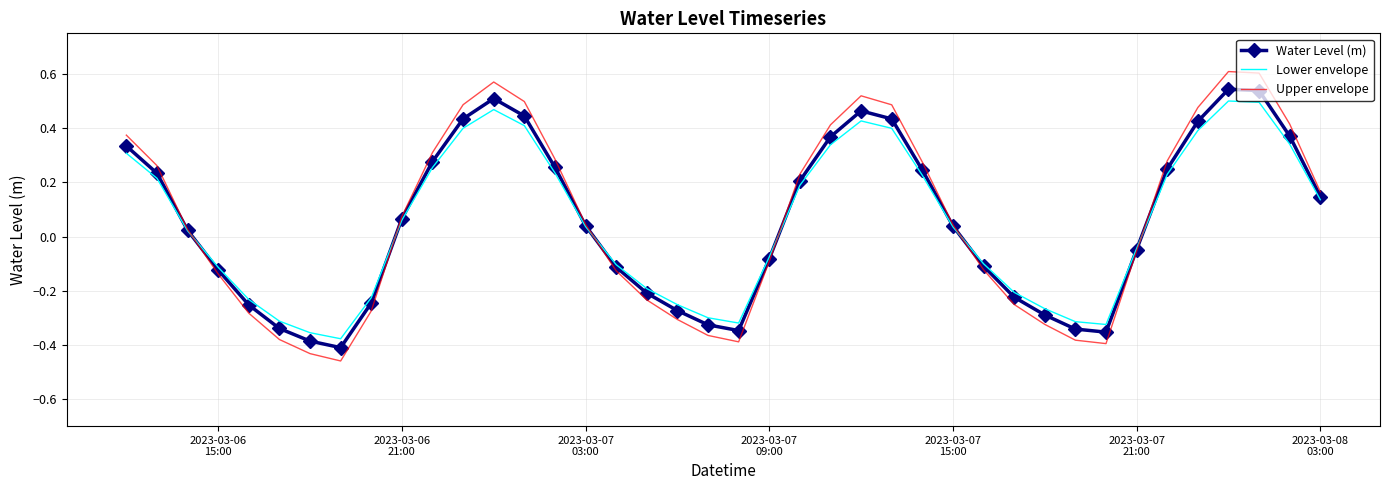

Which series has the largest range (max minus min)?

Upper envelope